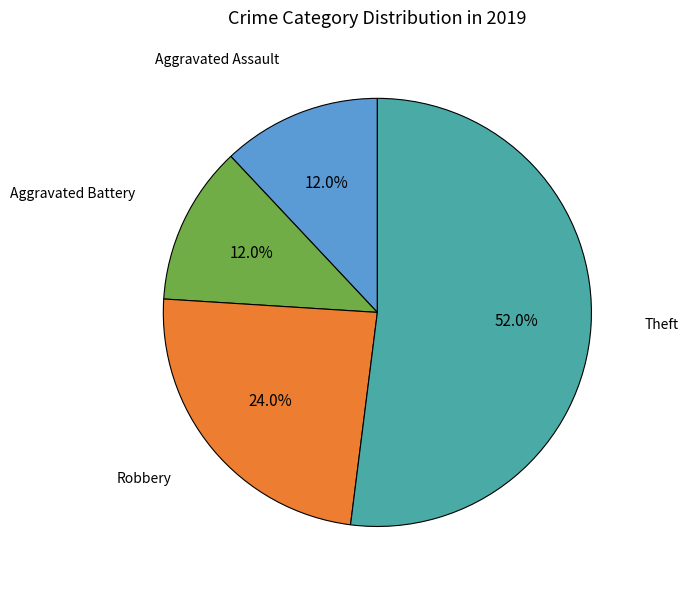

Does any single category account for the majority?

Yes